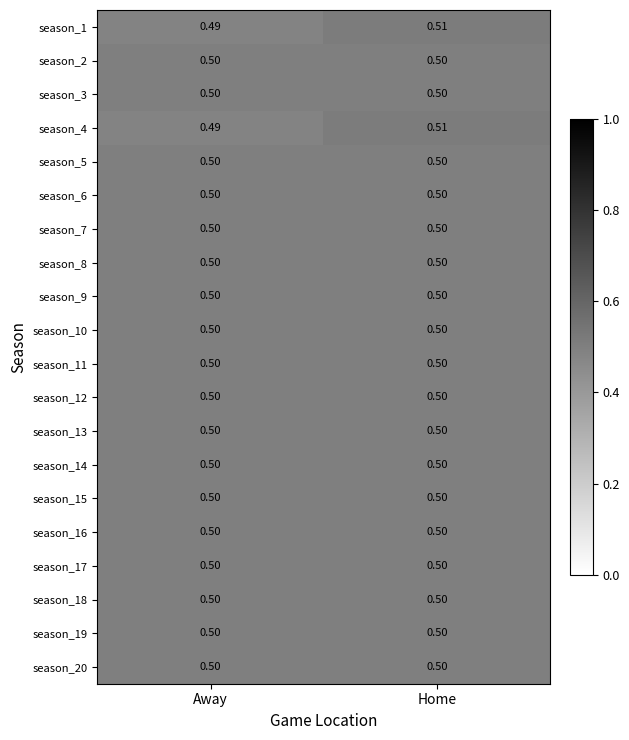

At which category is the sum across all series the highest?

Home